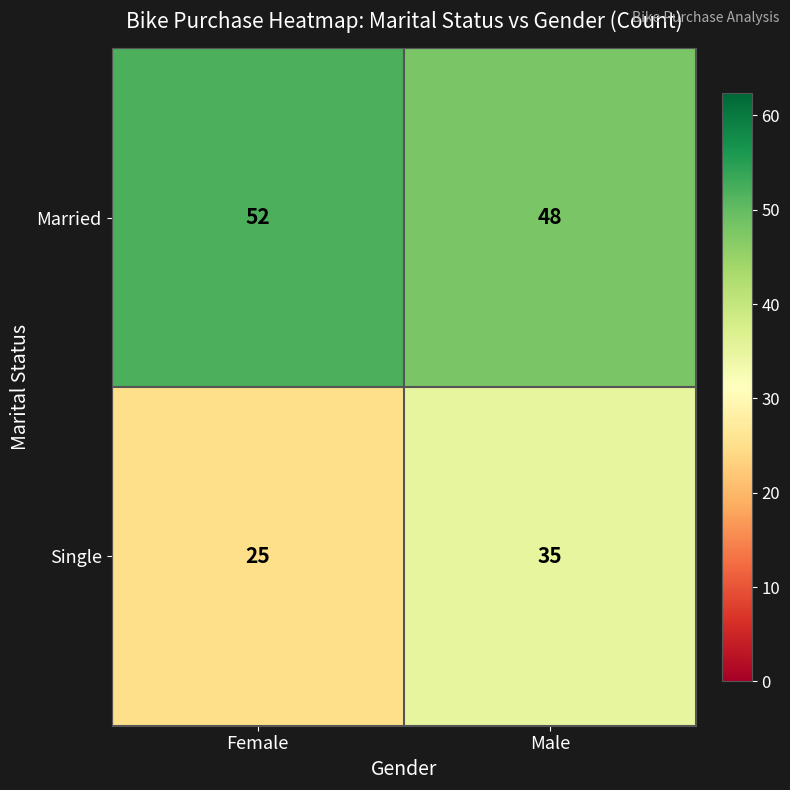

At which category is the sum across all series the highest?

Male